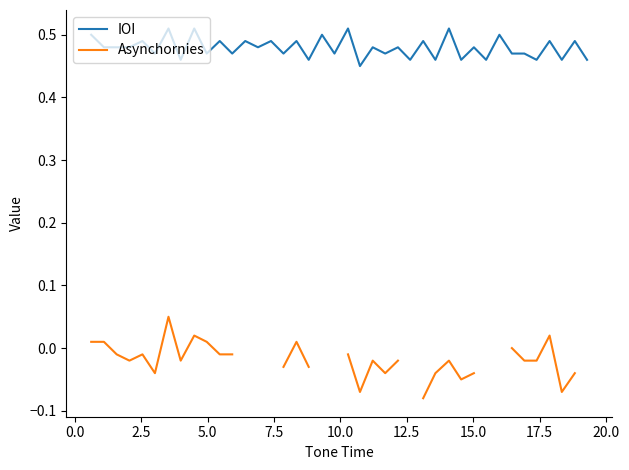

What is the sum of all IOI values?

19.2